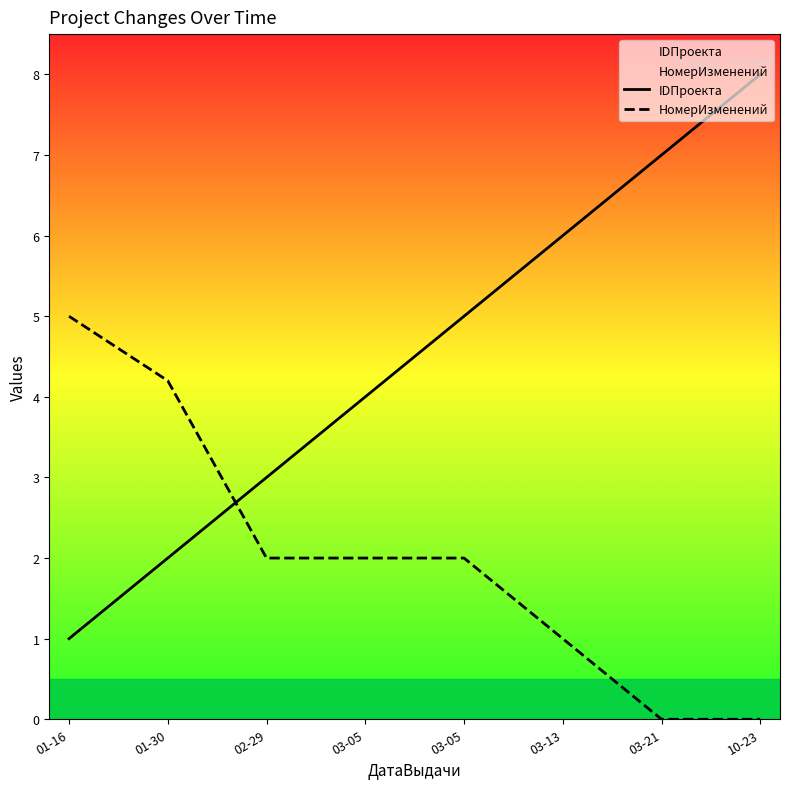

What is the total value across all series at 01-30?

6.2